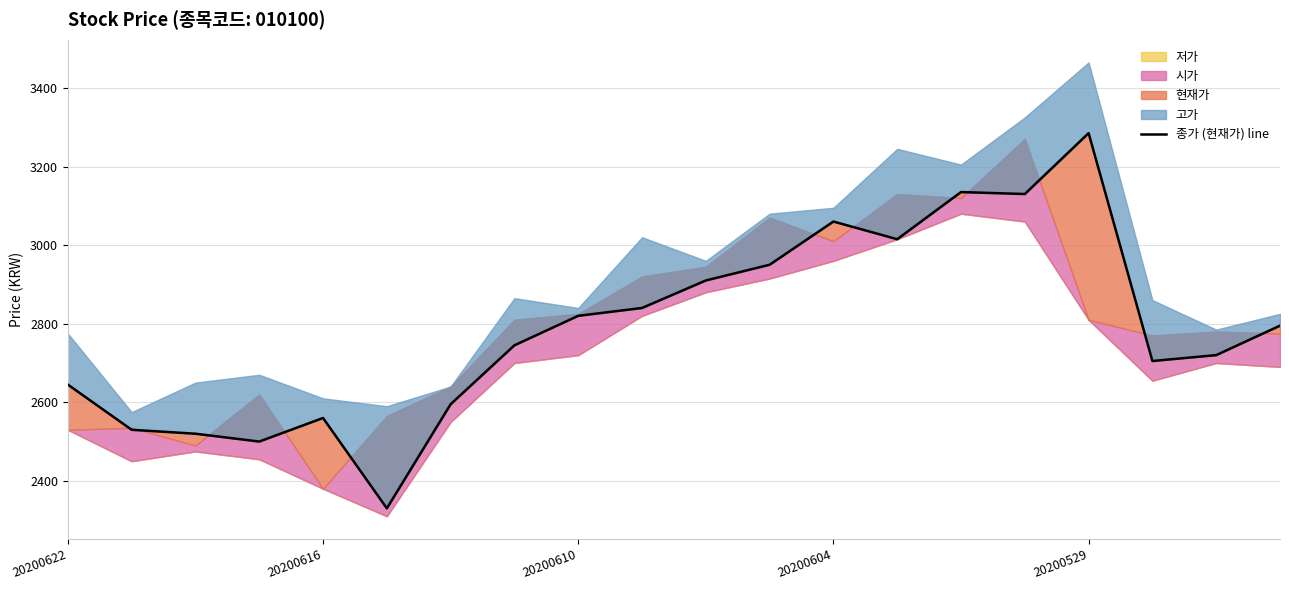

What is the sum of the values at 20200604 and 14?

5635